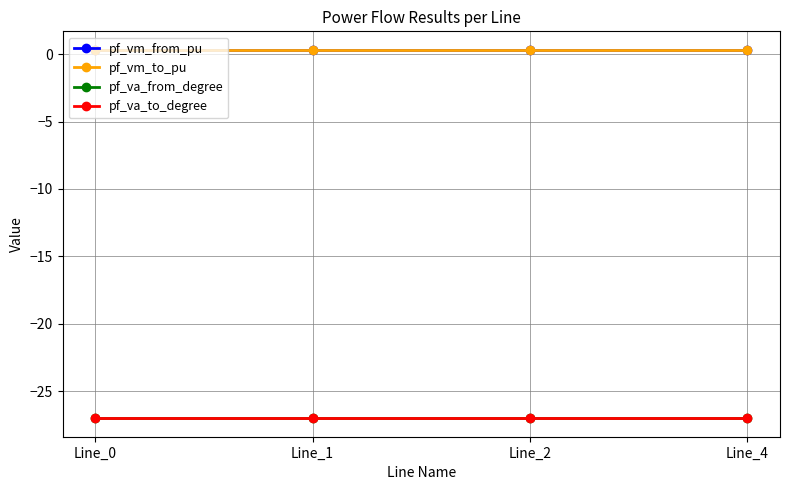

Does the chart have visible grid lines?

Yes